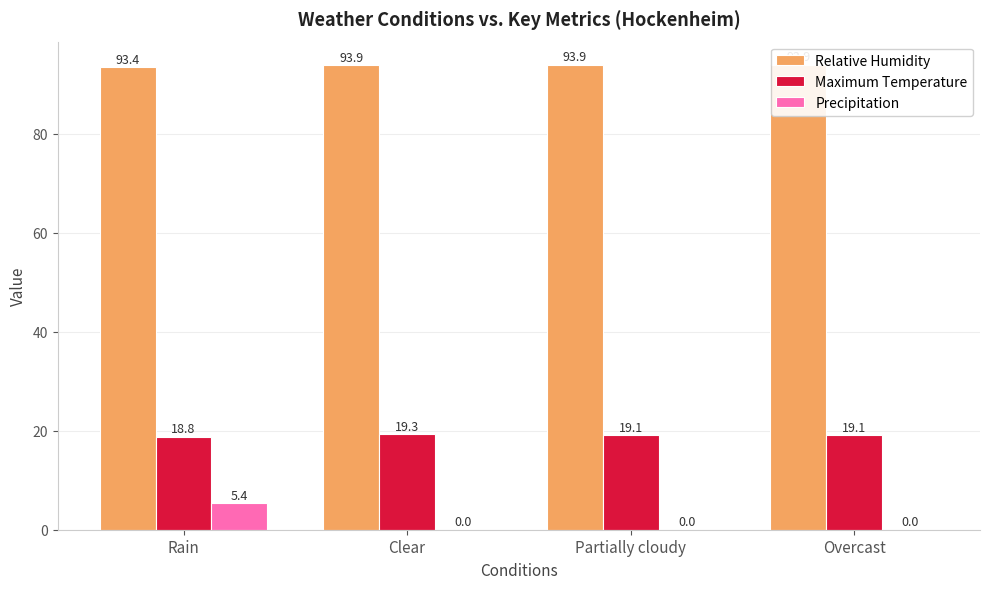

What is the total value across all series at Overcast?

113.0